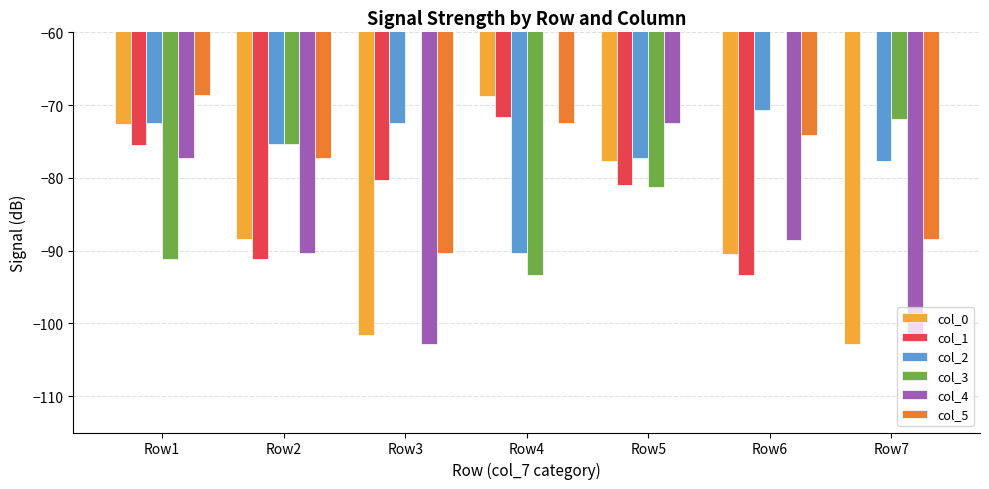

What is the difference between the highest and lowest values at Row6?

93.4